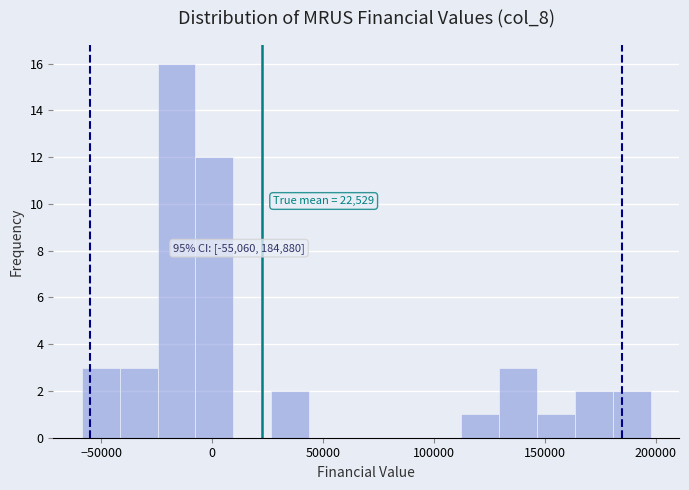

Around what value on the x-axis is the tallest bar? Give the approximate position of its centre, as read against the axis.

-15000